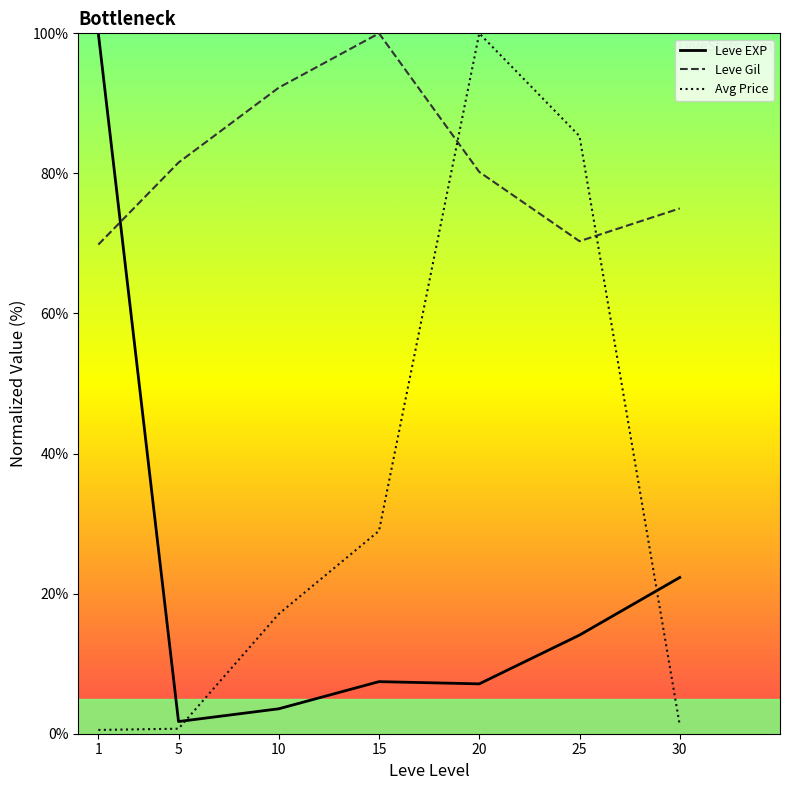

Does the chart have visible grid lines?

No